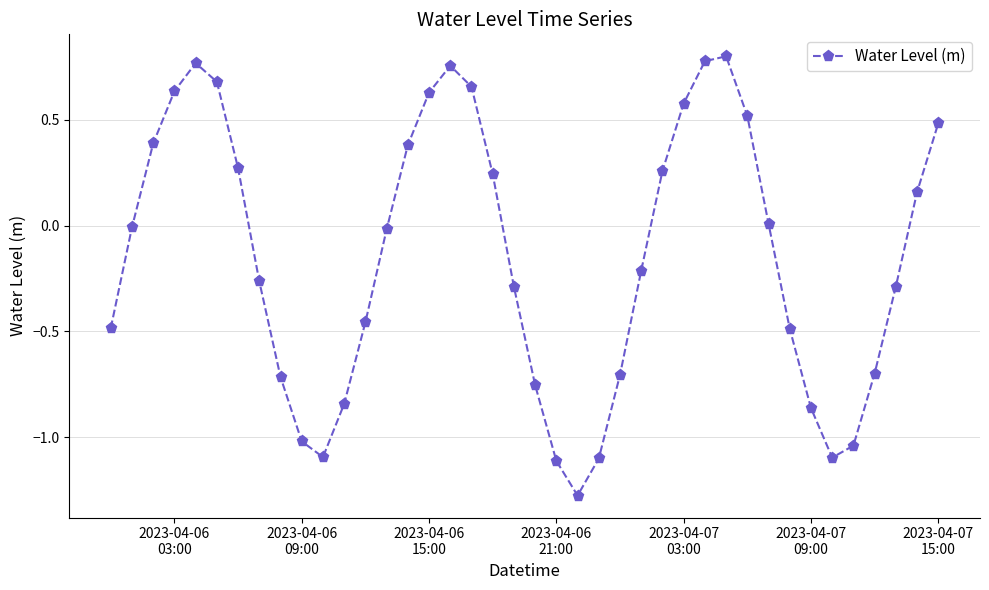

What is the difference between the maximum and minimum values?

2.1